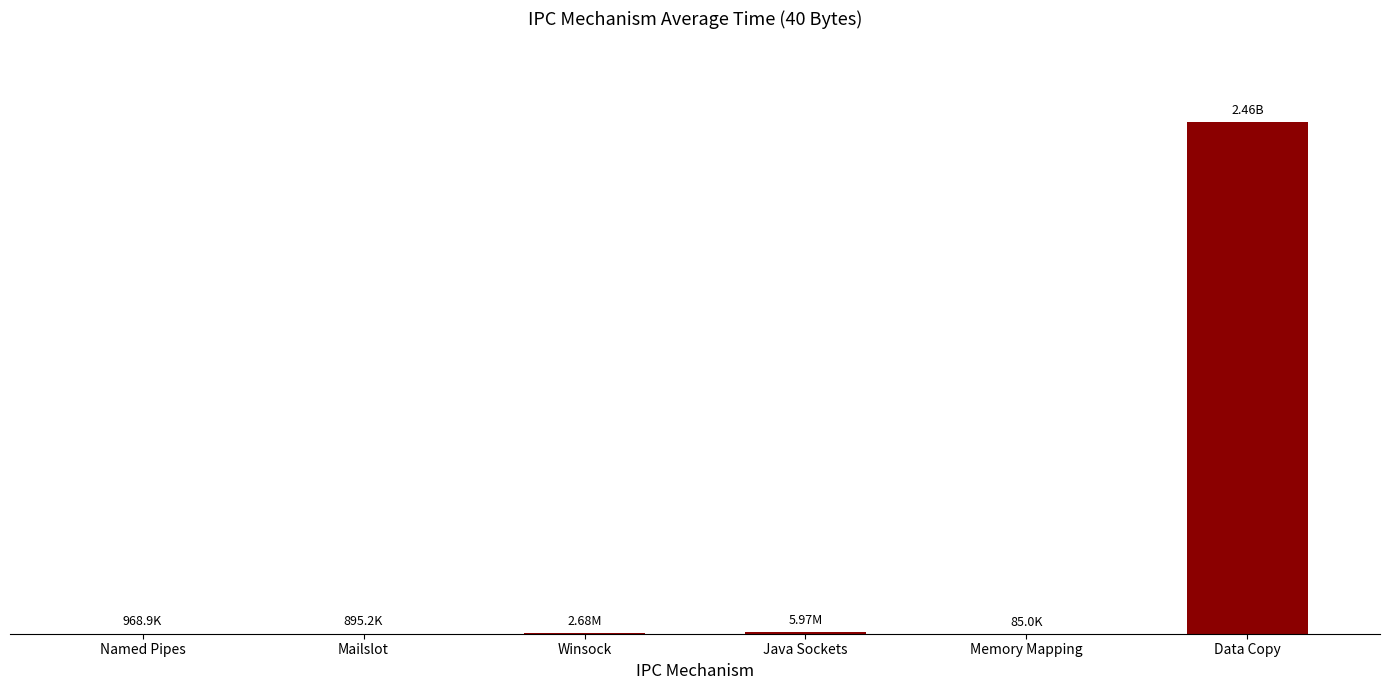

What is the minimum value shown in the chart?

84993.3